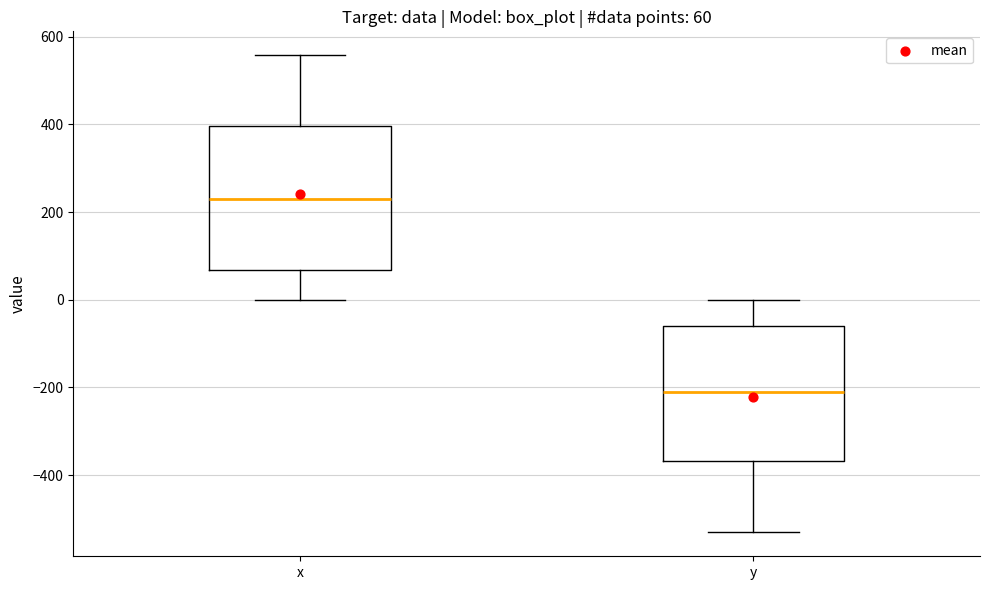

Which box's median line is the lowest?

y